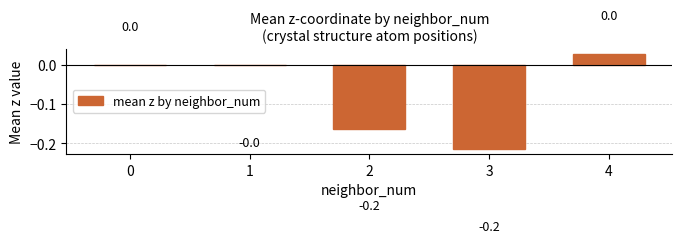

What is the change in value from 2 to 4?

+0.2